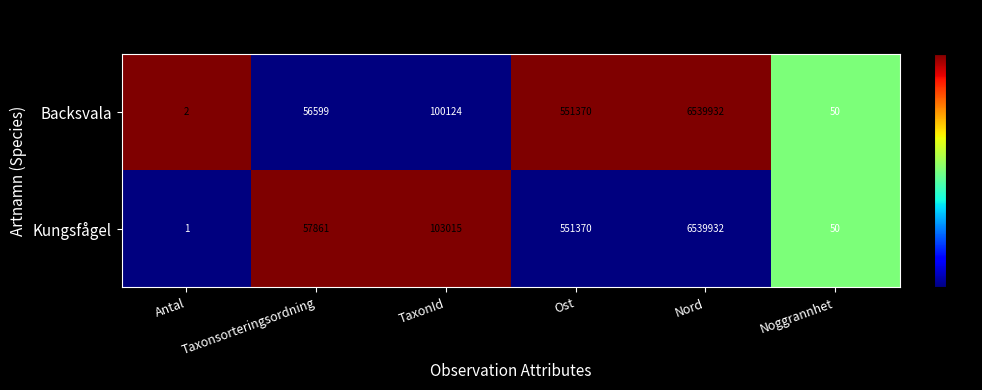

What is the greatest value displayed?

6539932